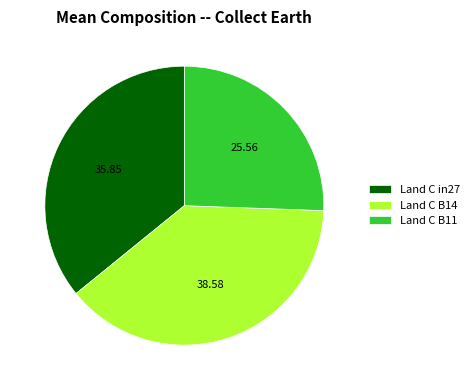

Is there a majority slice in this chart?

No